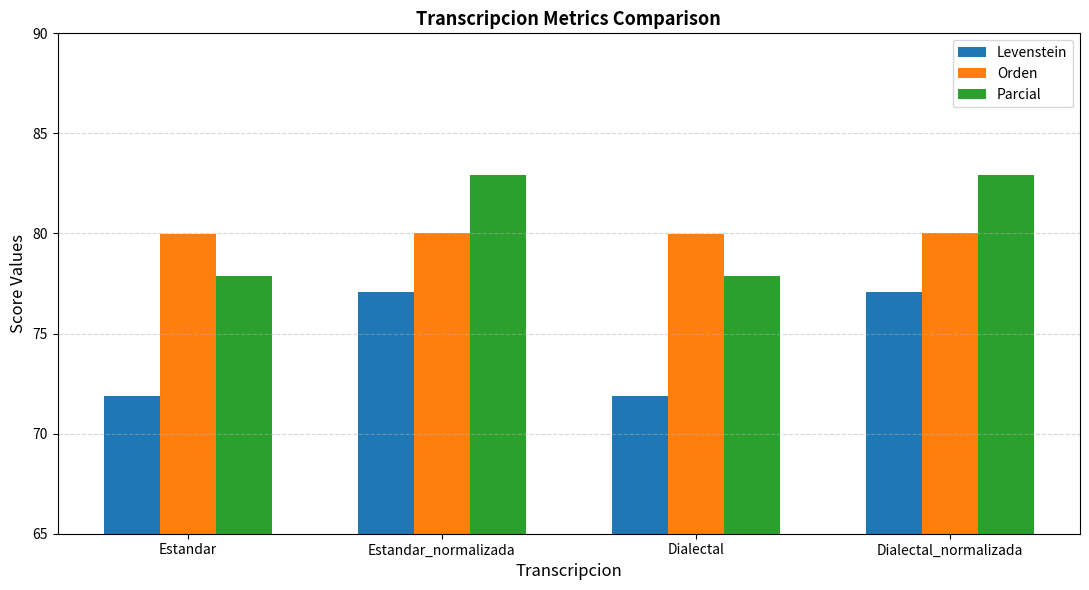

Reading left to right, transcribe all the data shown in this chart.

Levenstein: Estandar=71.9	Estandar_normalizada=77.1	Dialectal=71.9	Dialectal_normalizada=77.1
Orden: Estandar=80.0	Estandar_normalizada=80.0	Dialectal=80.0	Dialectal_normalizada=80.0
Parcial: Estandar=77.9	Estandar_normalizada=82.9	Dialectal=77.9	Dialectal_normalizada=82.9